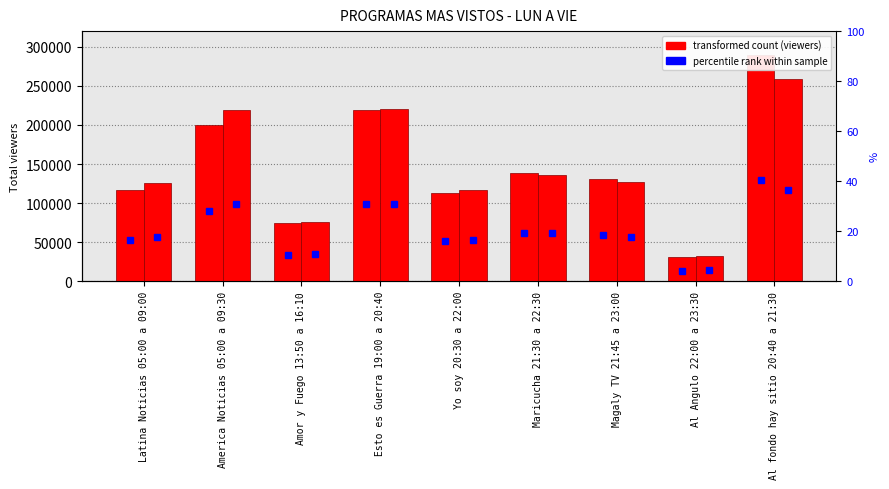

At which label does 27/02-05/03 first exceed 131415?

America Noticias 05:00 a 09:30